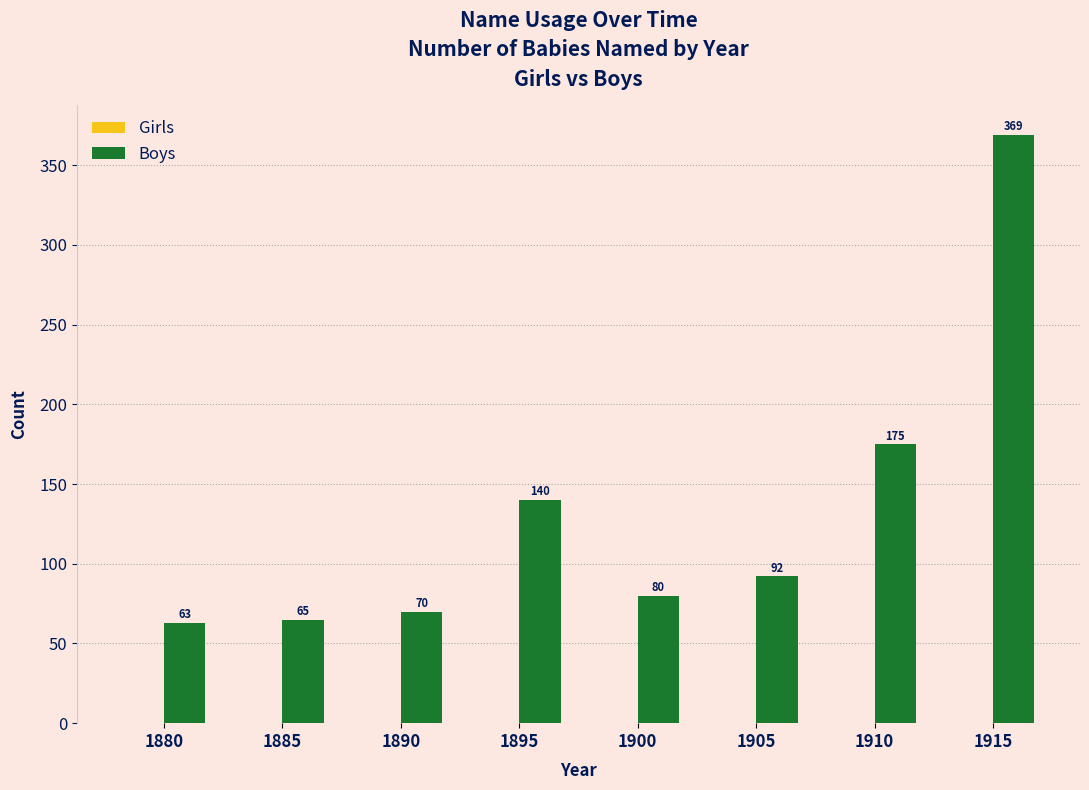

Approximately how many times larger is the value at 1905 compared to 1890?

1.3